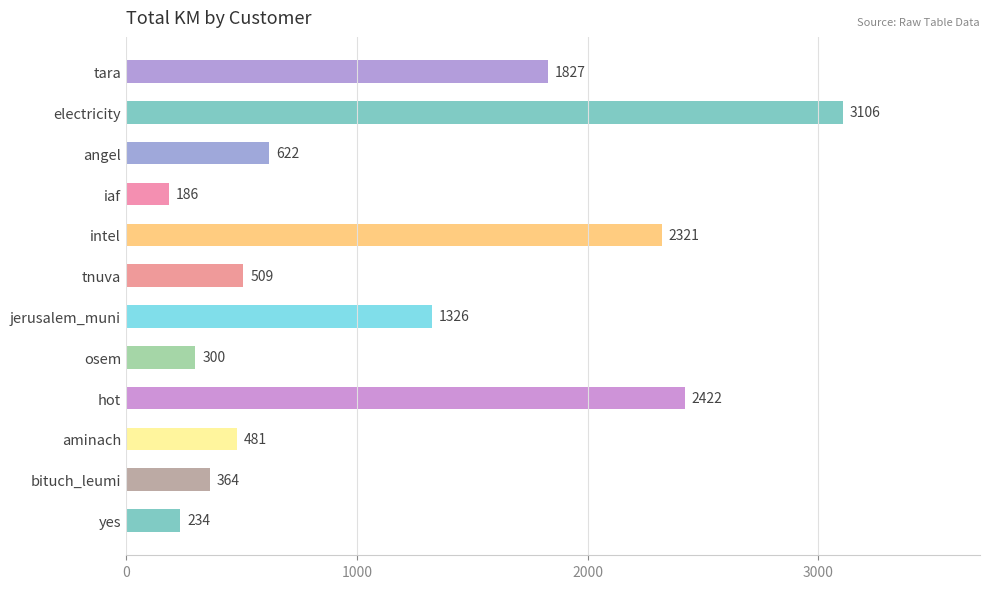

How many series are shown in this chart?

1